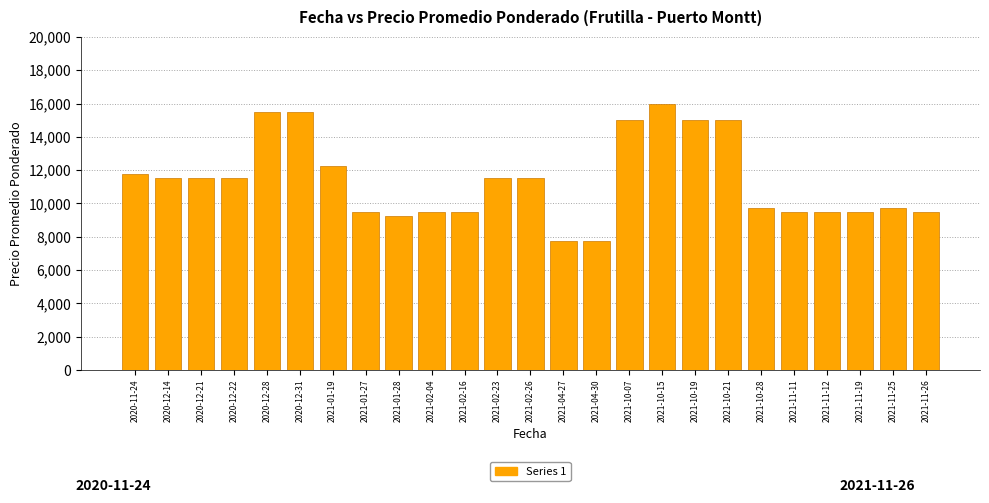

How many values are below 11500?

12